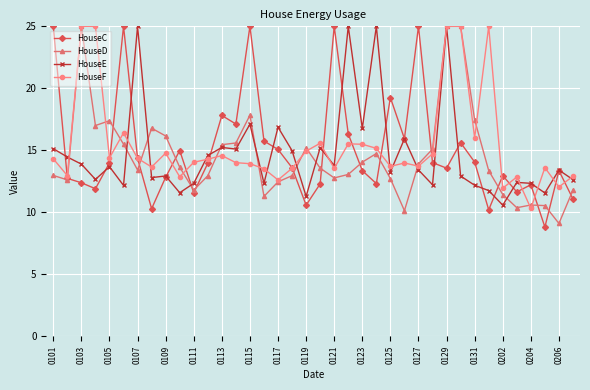

What is the difference between the maximum and minimum values in the HouseF series?

14.7